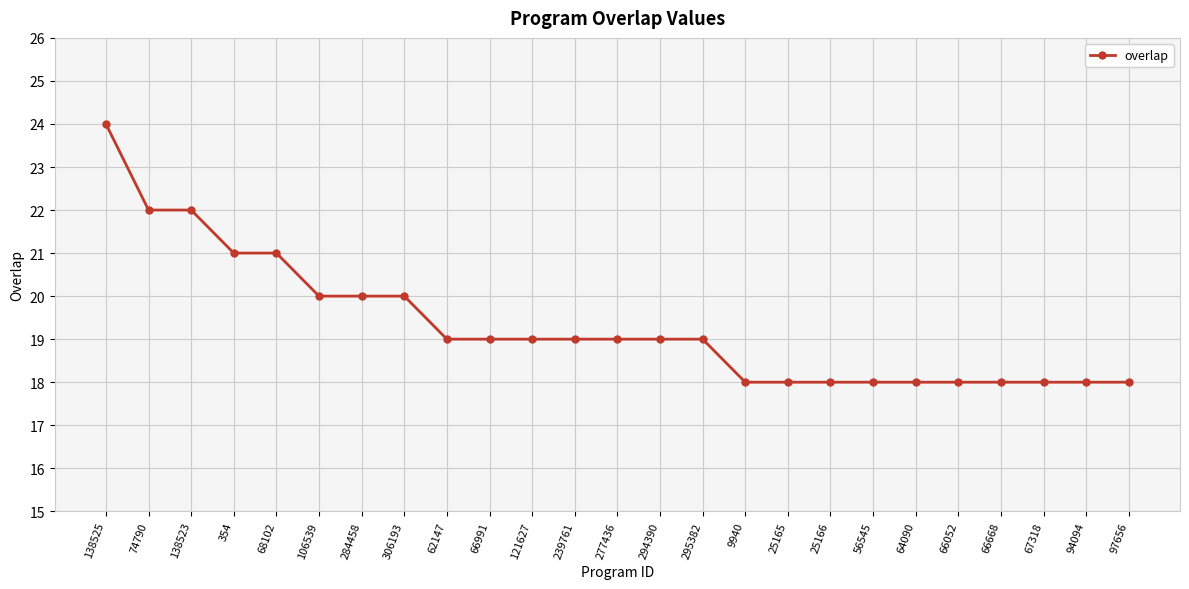

Reading left to right, transcribe all the data shown in this chart.

24	22	22	21	21	20	20	20	19	19	19	19	19	19	19	18	18	18	18	18	18	18	18	18	18